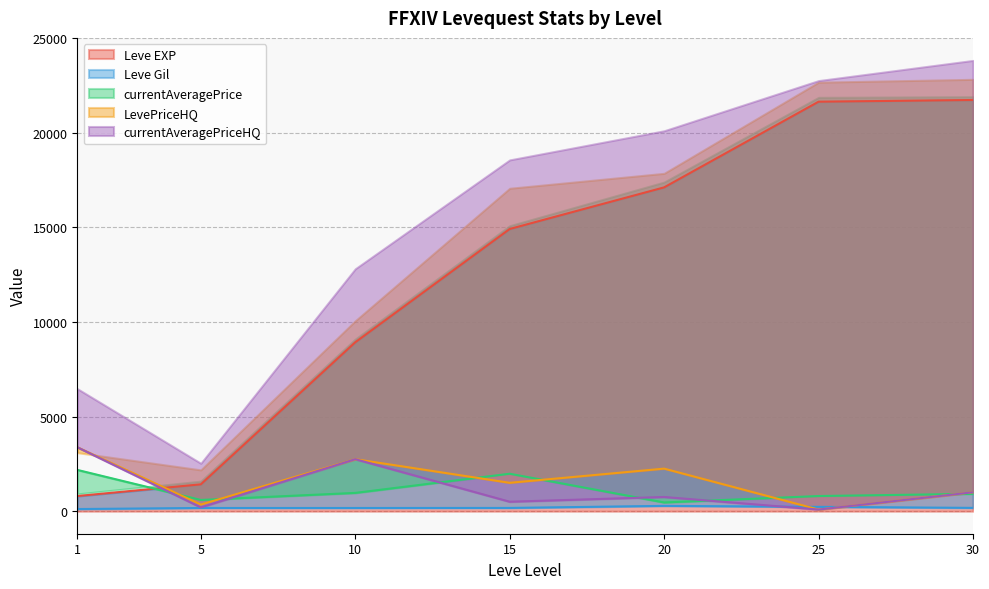

Between 1 and 20, which series saw the biggest shift?

Leve EXP